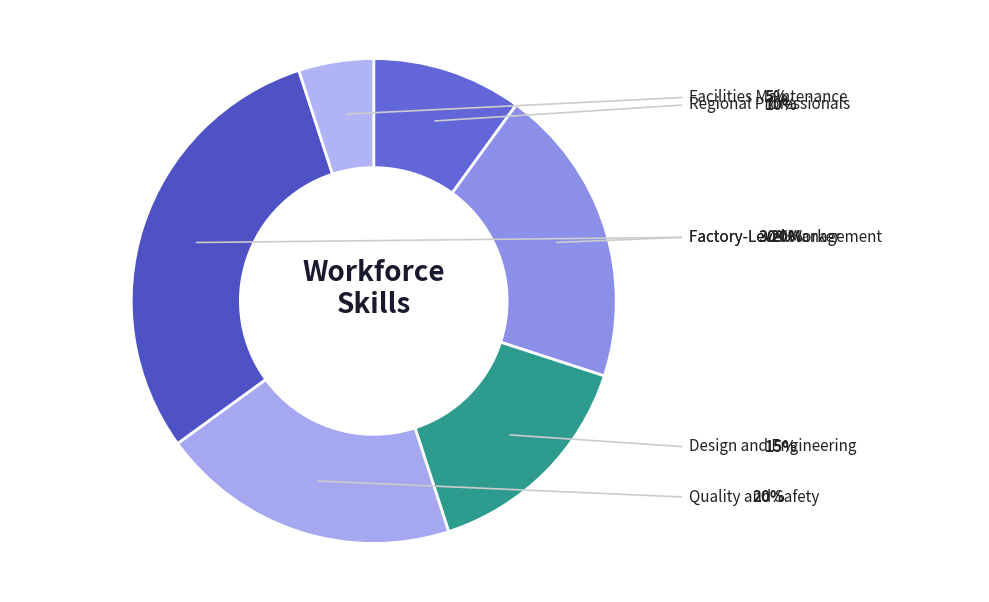

Does Facilities Maintenance represent more than half of the total?

No